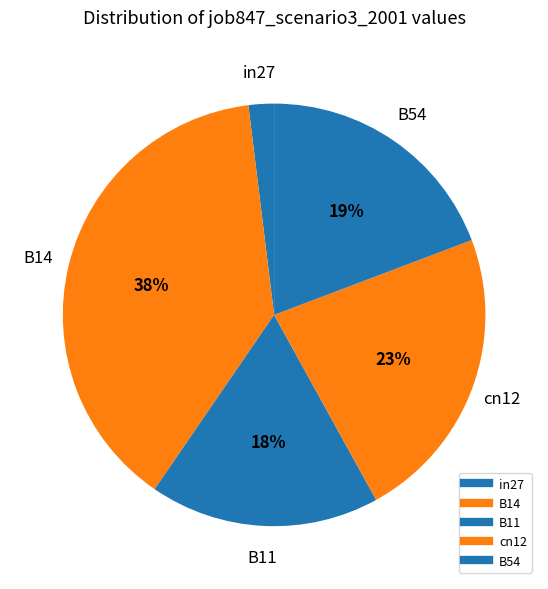

What is the smallest slice in the pie chart?

in27